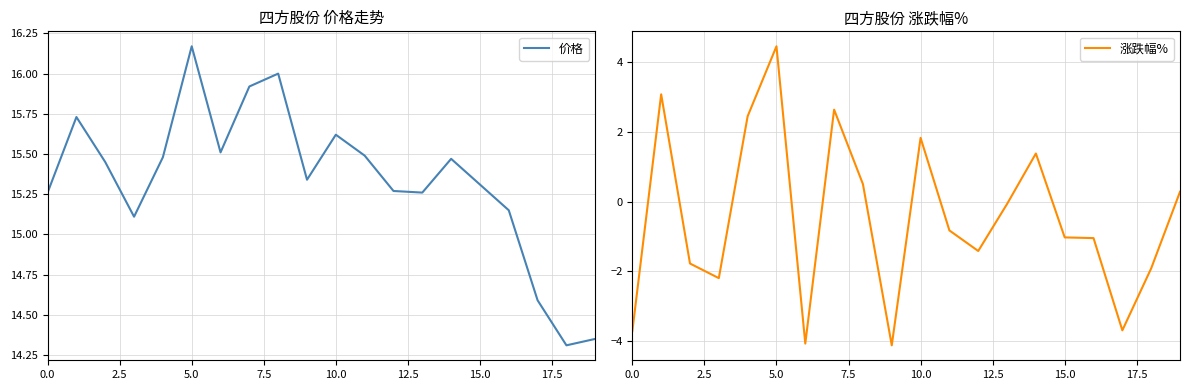

True or false: 价格 has a value of 23.8 at 0.0.

False